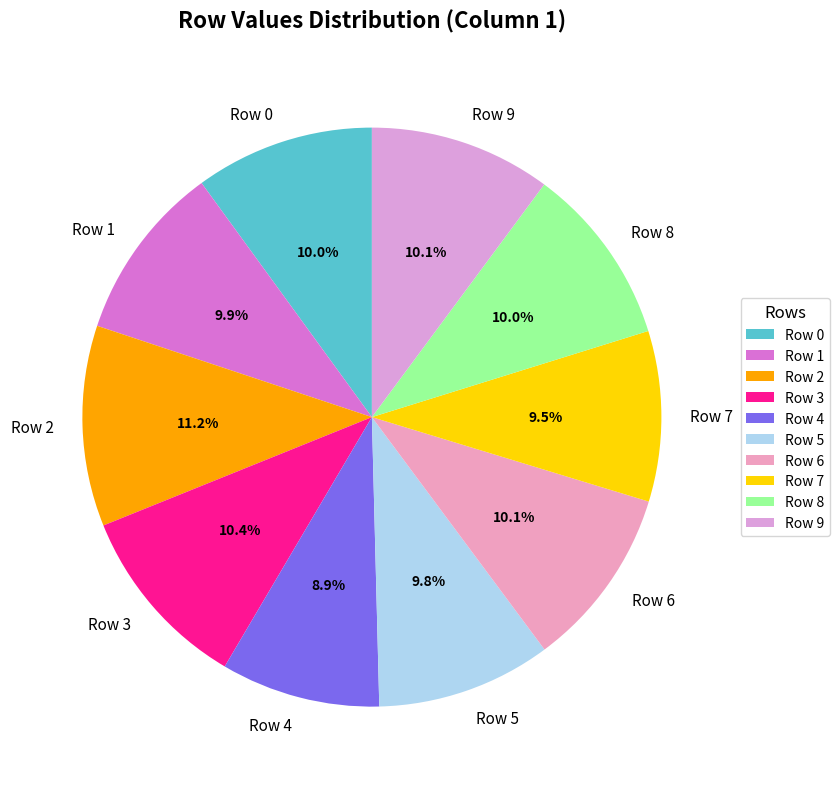

Does any single category account for the majority?

No